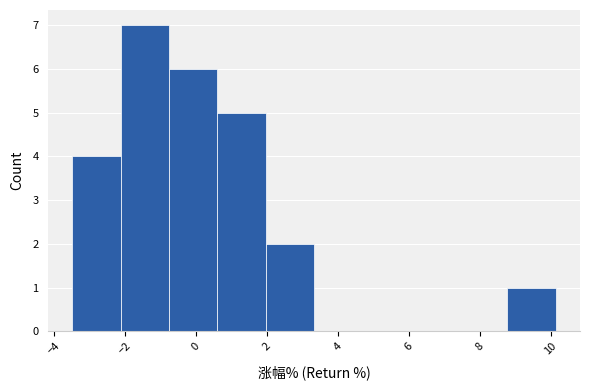

Reading left to right, transcribe this chart: for each bar, give the range it covers on the x-axis and its height. Neither the bar edges nor the heights are printed on the chart, so give them approximately, as read against the axes.

-3.4 to -2.2: 4
-2.2 to -0.8: 7
-0.8 to 0.6: 6
0.6 to 2.0: 5
2.0 to 3.4: 2
3.4 to 4.6: 0
4.6 to 6.0: 0
6.0 to 7.4: 0
7.4 to 8.8: 0
8.8 to 10.2: 1